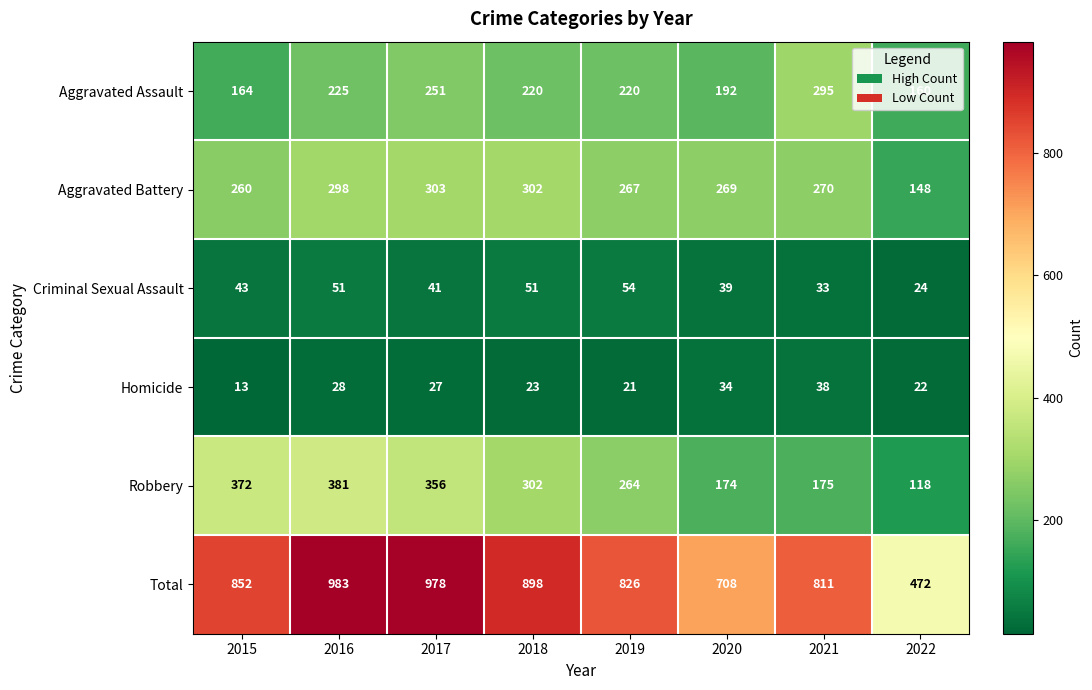

Which series has the largest range (max minus min)?

Total